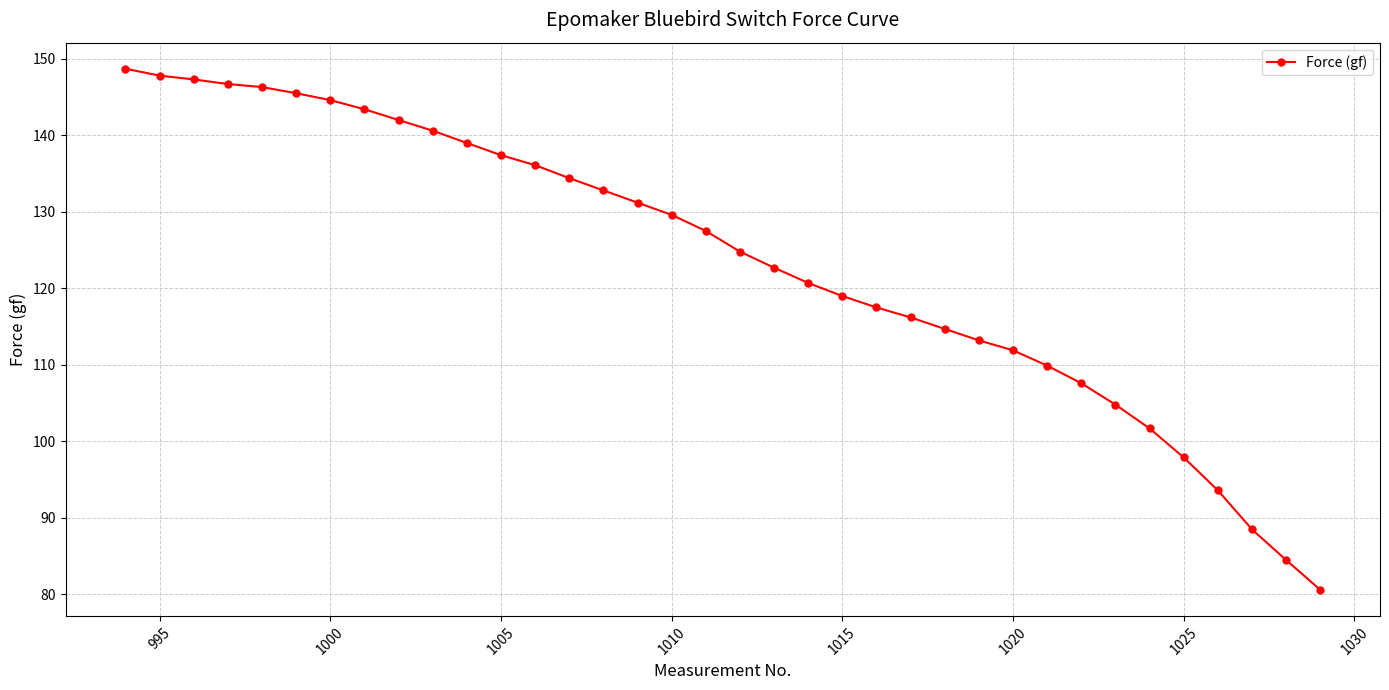

What is the smallest value displayed?

80.6